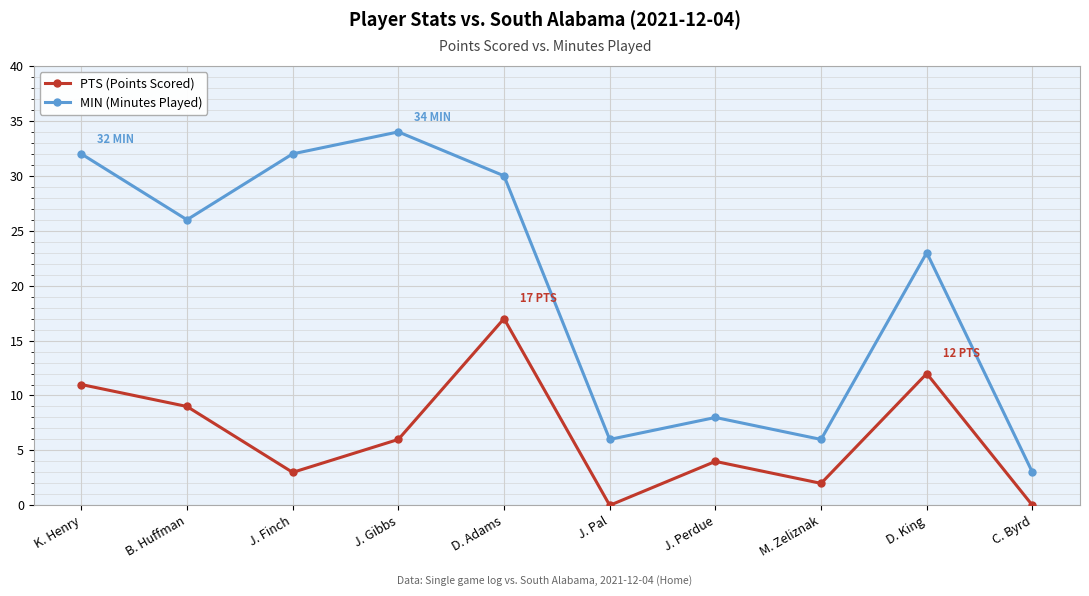

True or false: PTS (Points Scored) and MIN (Minutes Played) intersect in this chart.

False